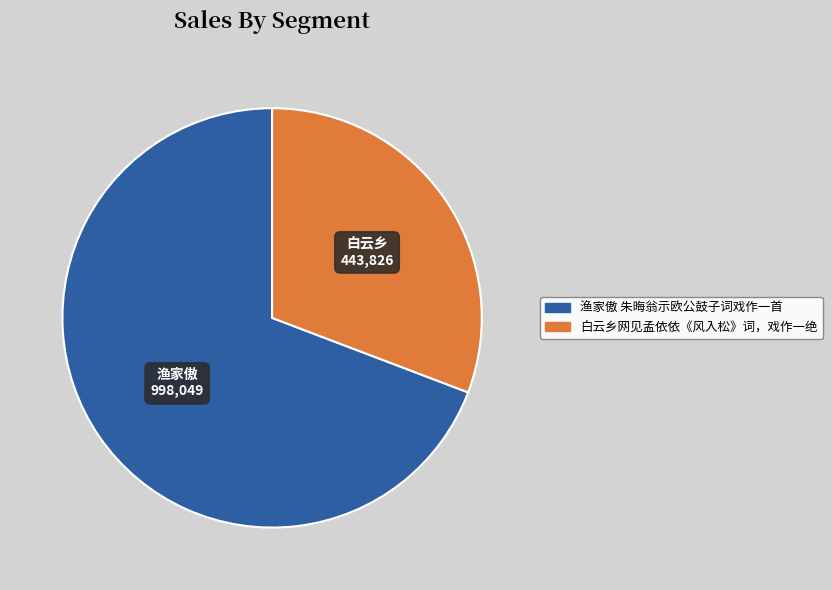

What is the majority slice?

渔家傲 朱晦翁示欧公鼓子词戏作一首